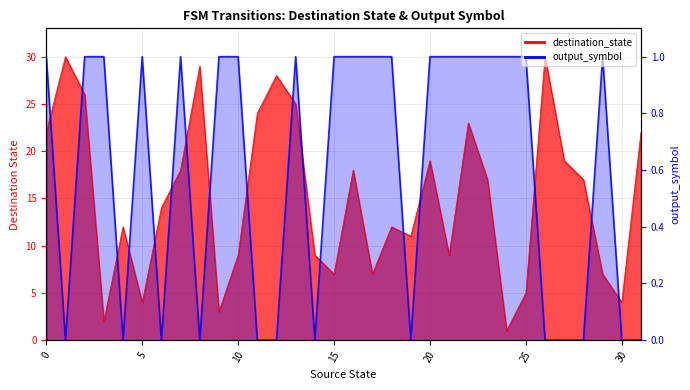

True or false: output_symbol has a value of 9 at 13.

False